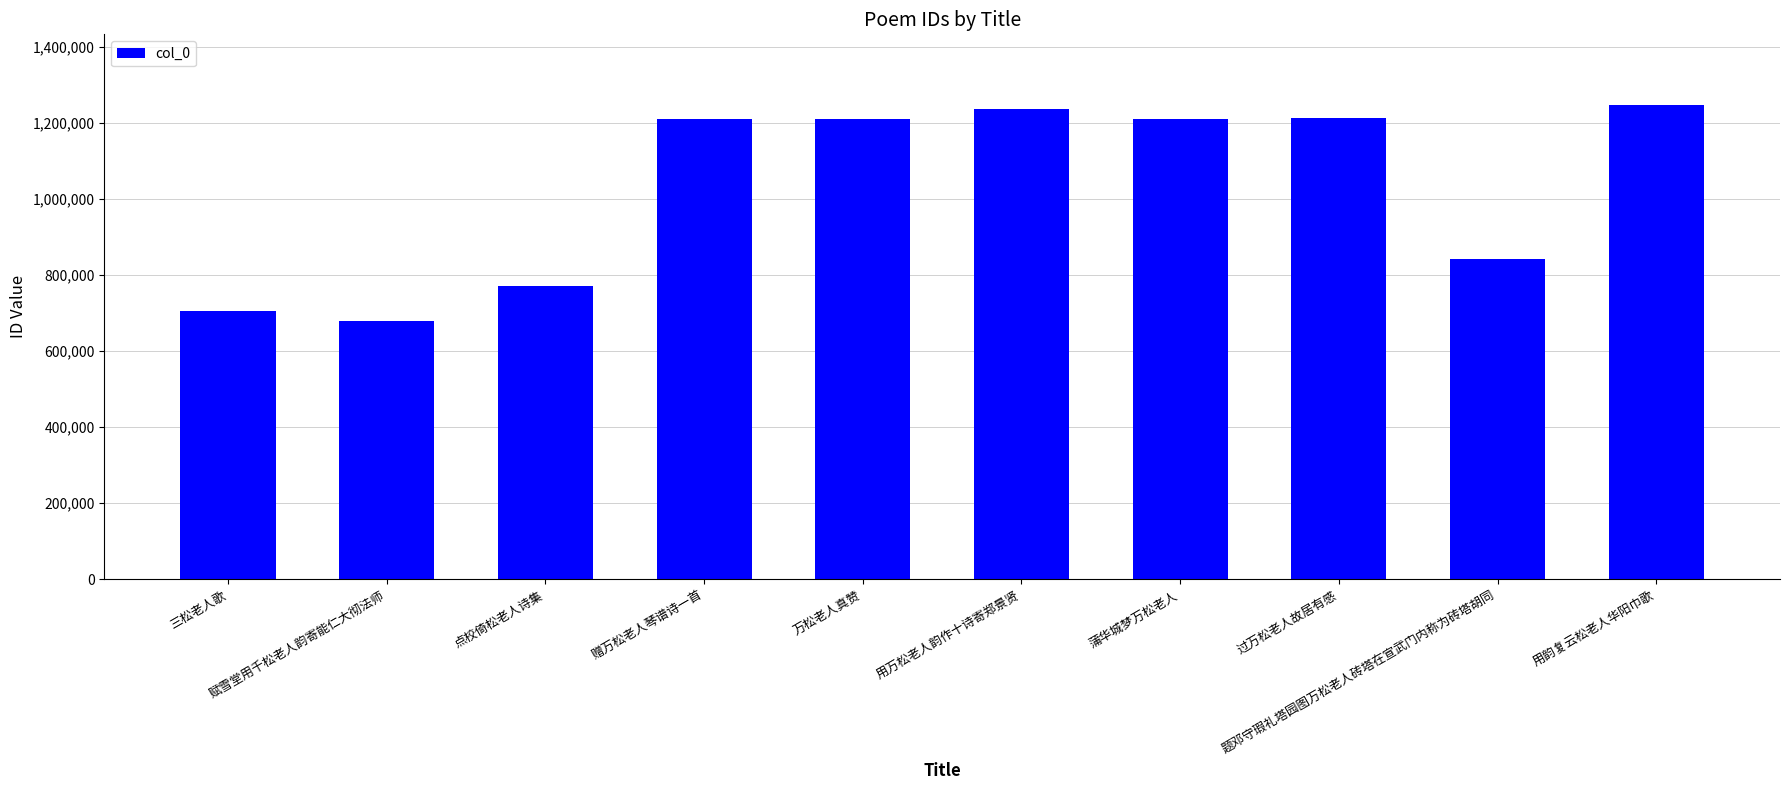

What is the minimum value shown in the chart?

679190